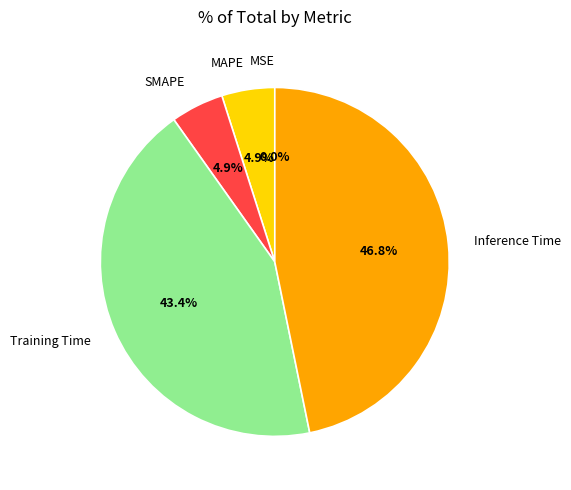

Is it true that Inference Time is 47% of the pie?

True